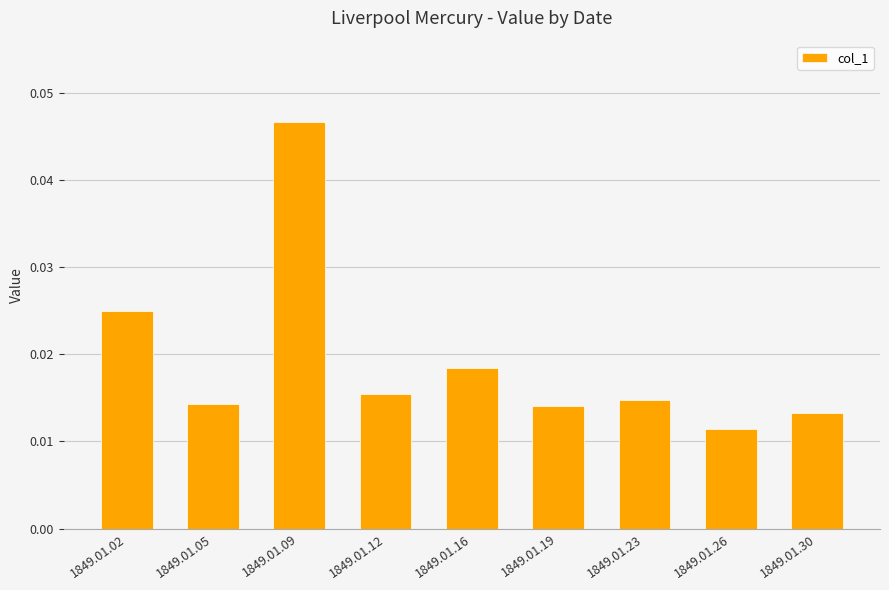

How many values are between 0 and 1?

9